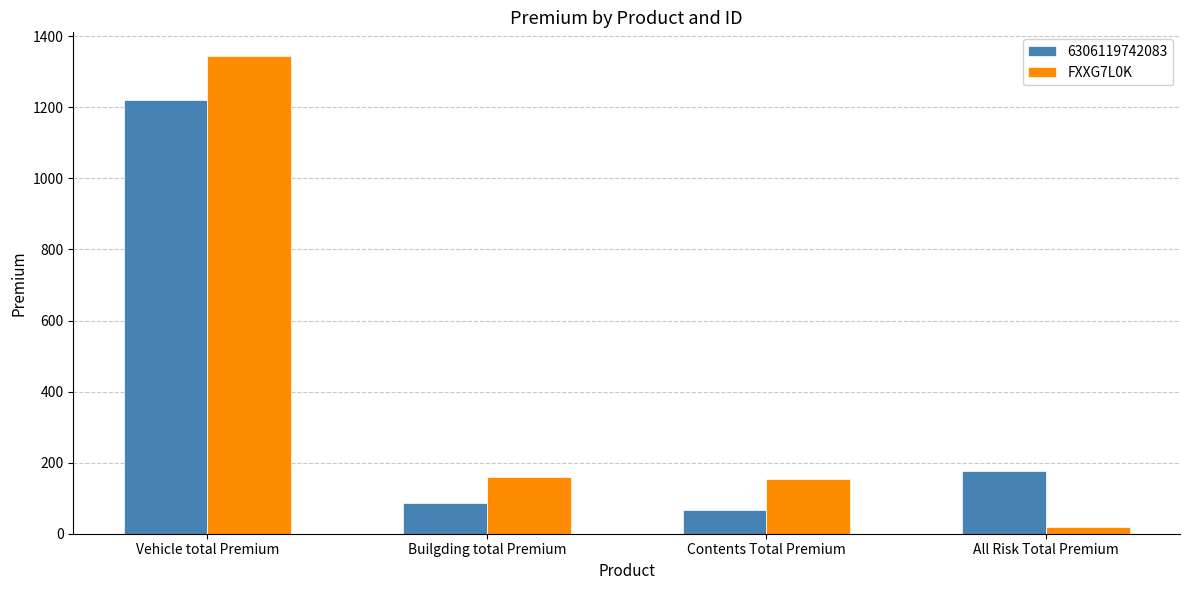

Which series has the largest range (max minus min)?

FXXG7L0K